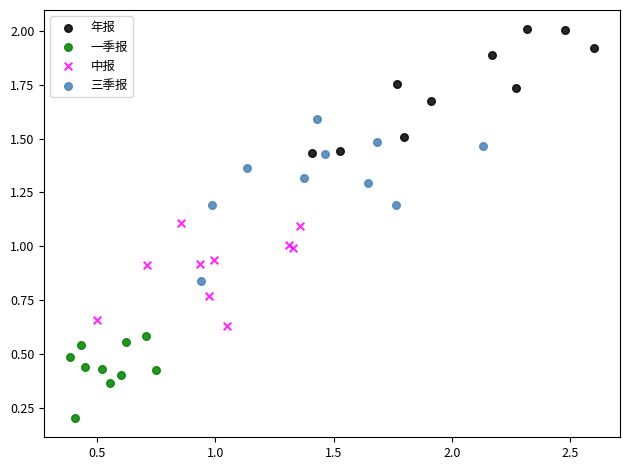

What are all the series names shown in the legend?

年报, 一季报, 中报, 三季报